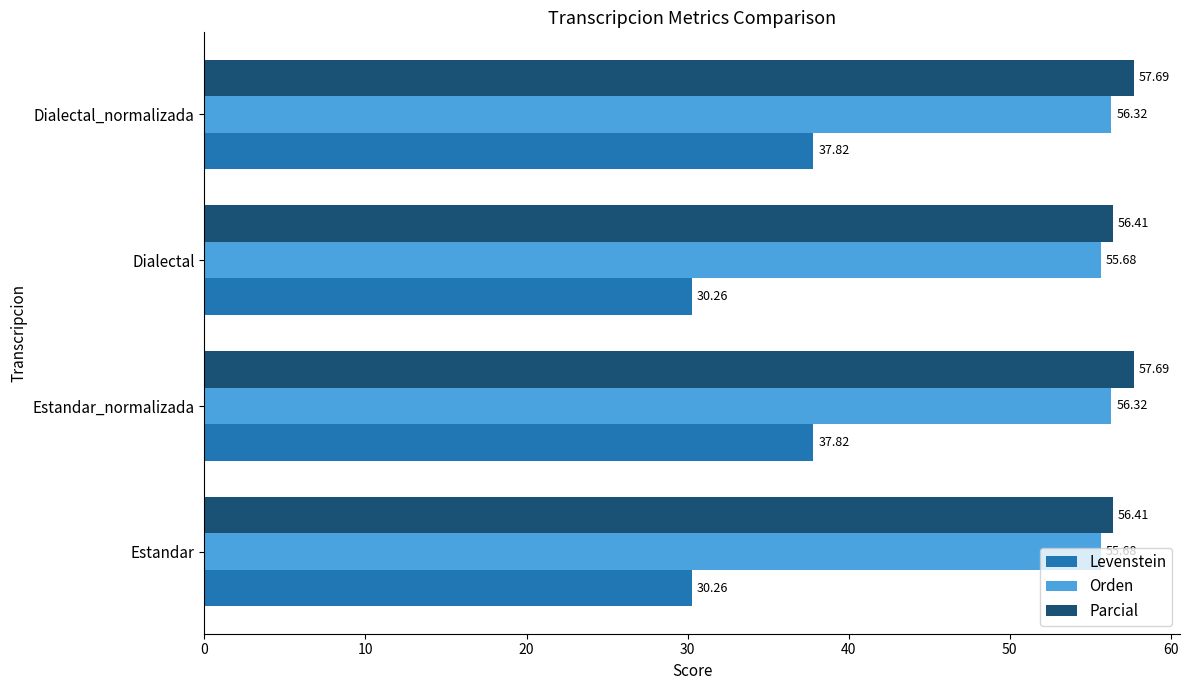

What is the difference between the second highest and second lowest values in the Orden series?

0.6